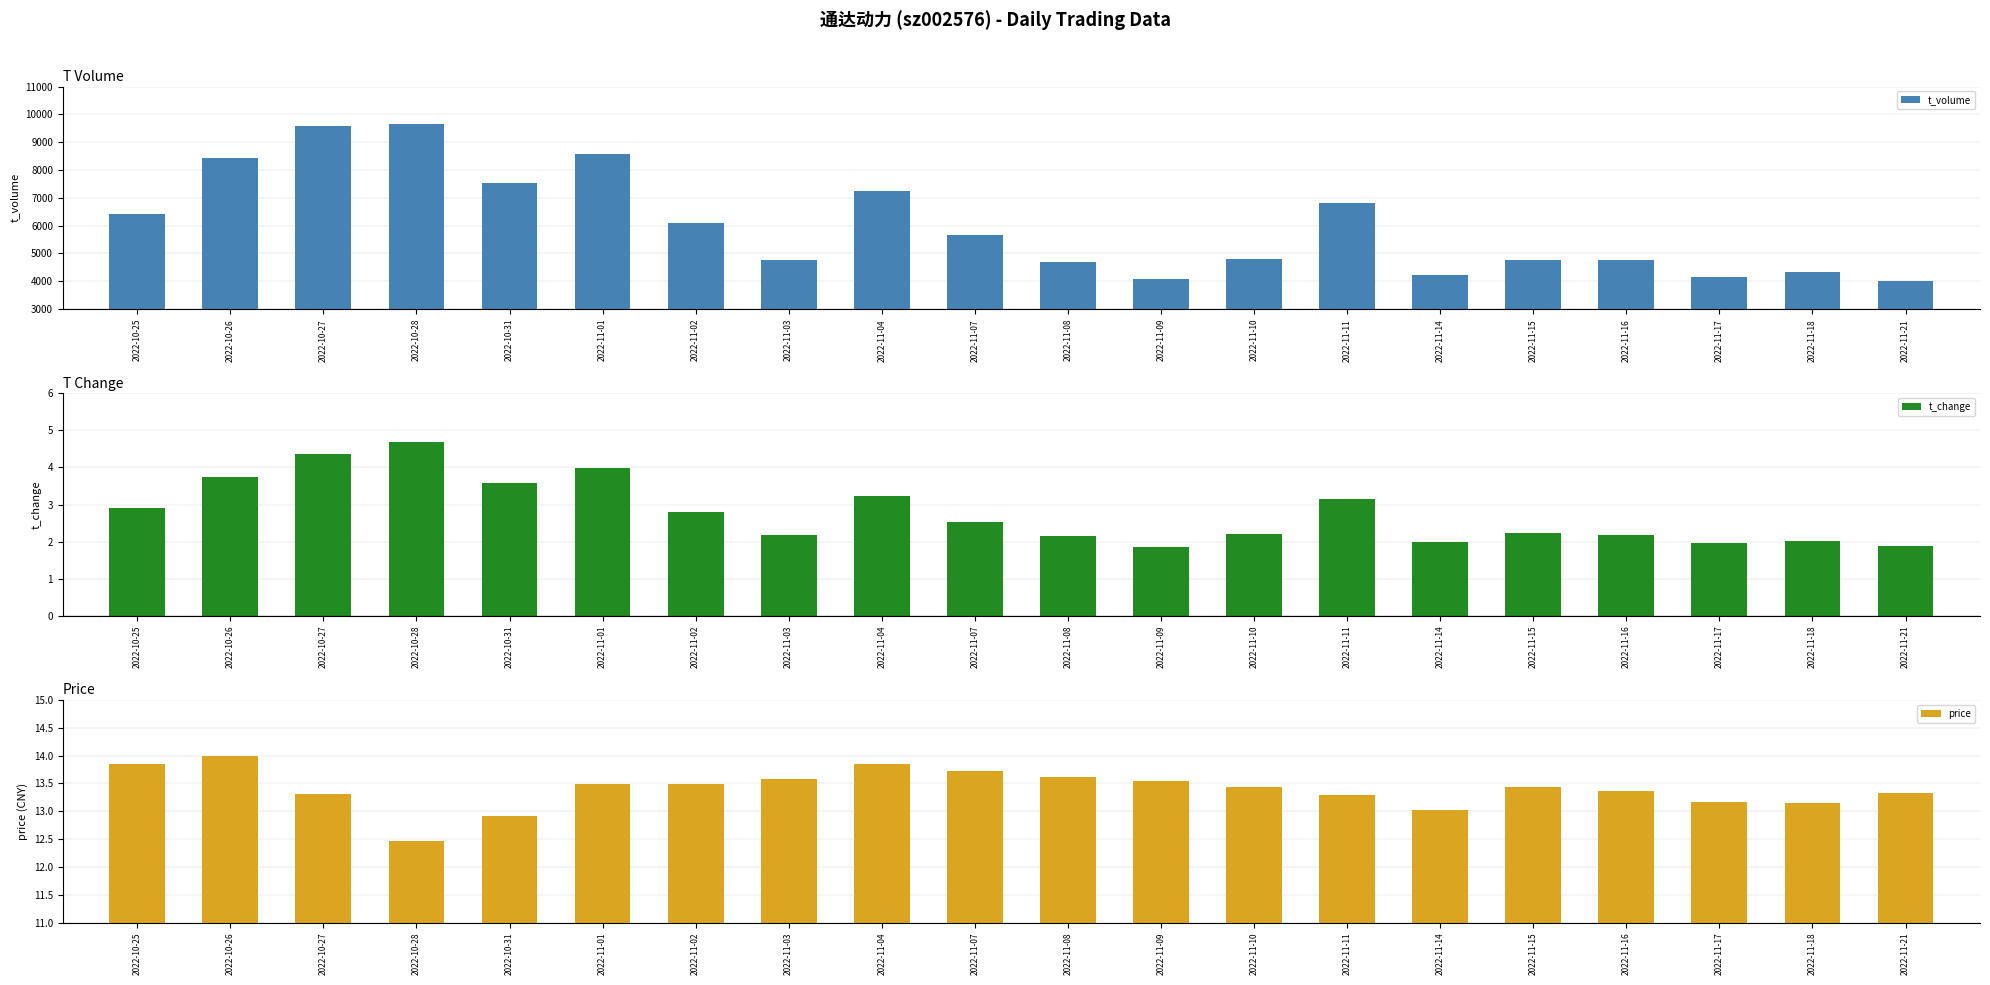

How many data points in t_change are above 2?

16